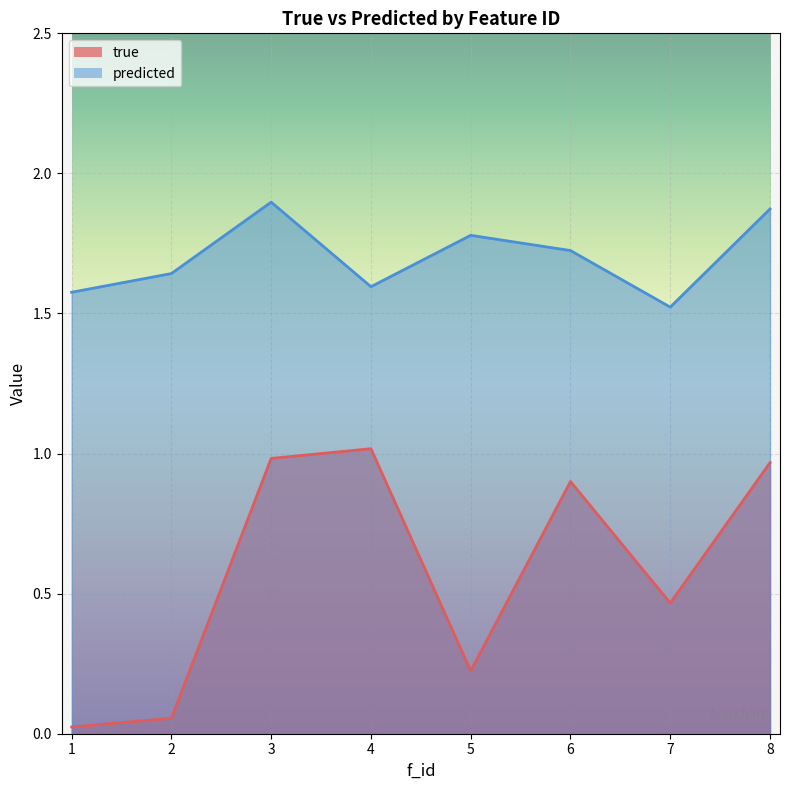

The value of predicted at 2 is 1.6. True or false?

True